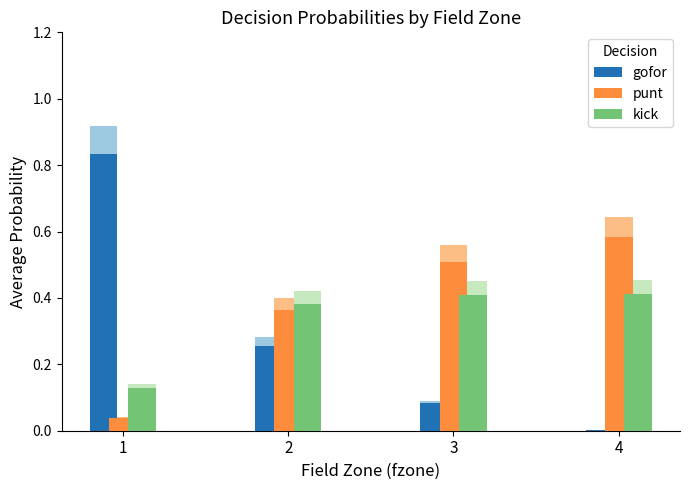

Is it true that kick equals 0.1 at 3?

False